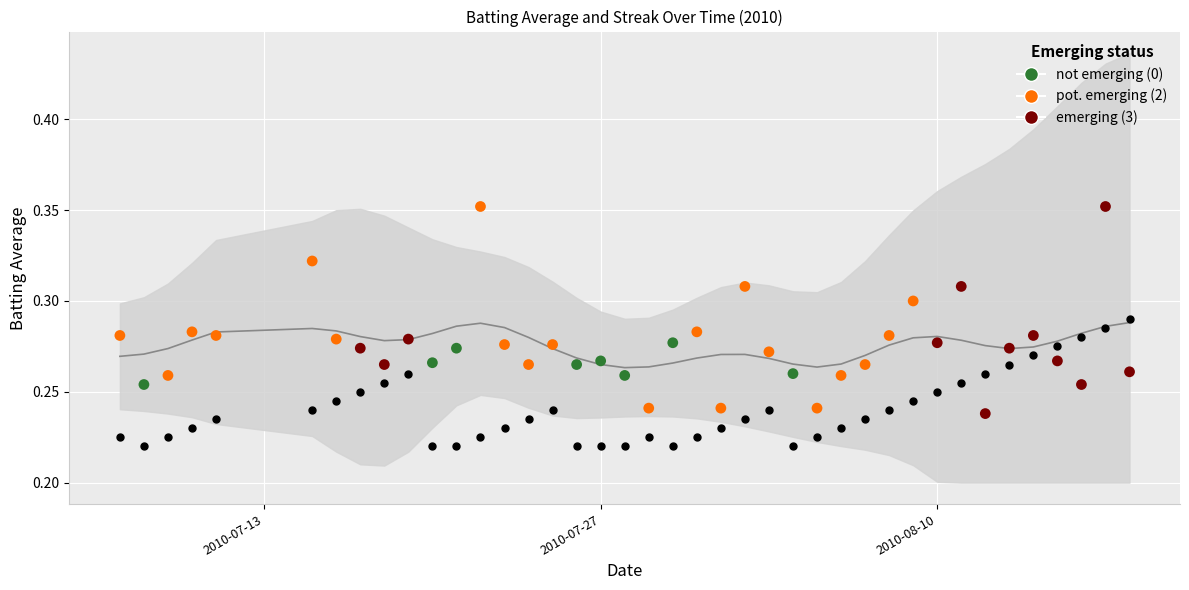

Between 2010-07-08 and 2010-08-13, which is larger?

2010-08-13